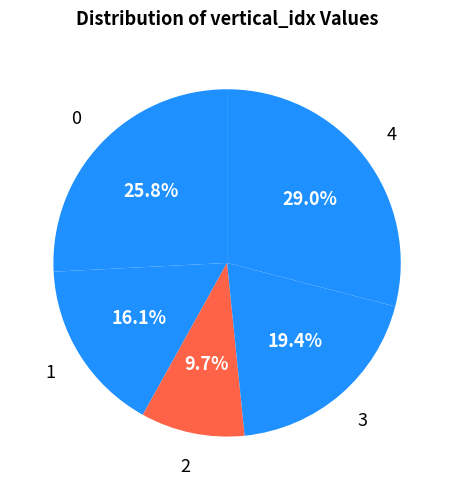

Does 3 account for over 50% of the chart?

No